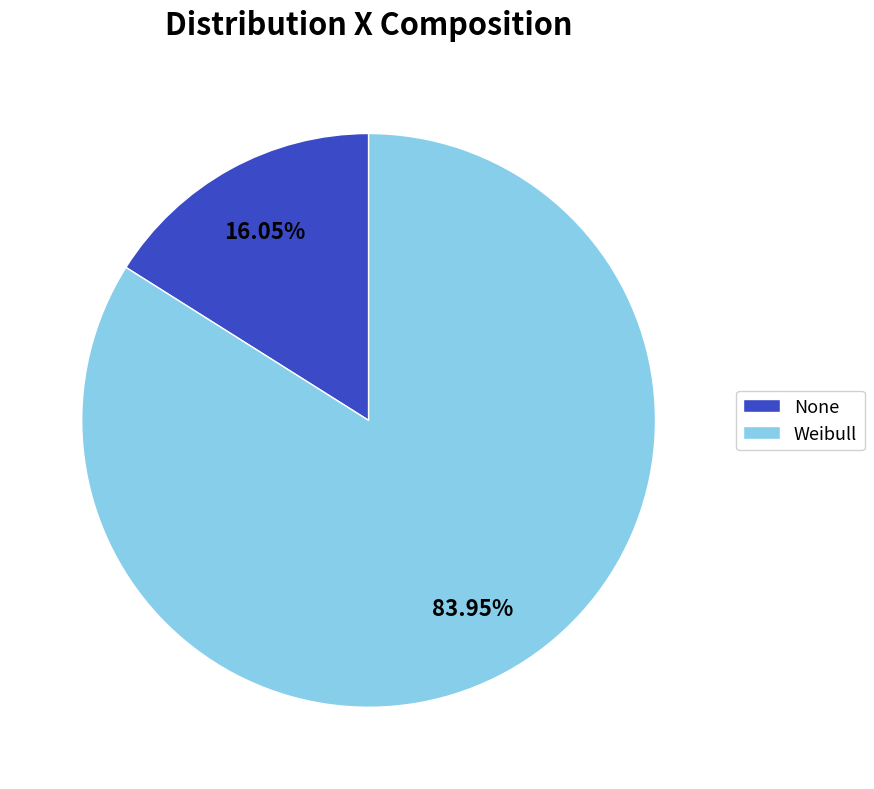

Approximately how many times larger is the value at None compared to Weibull?

0.2